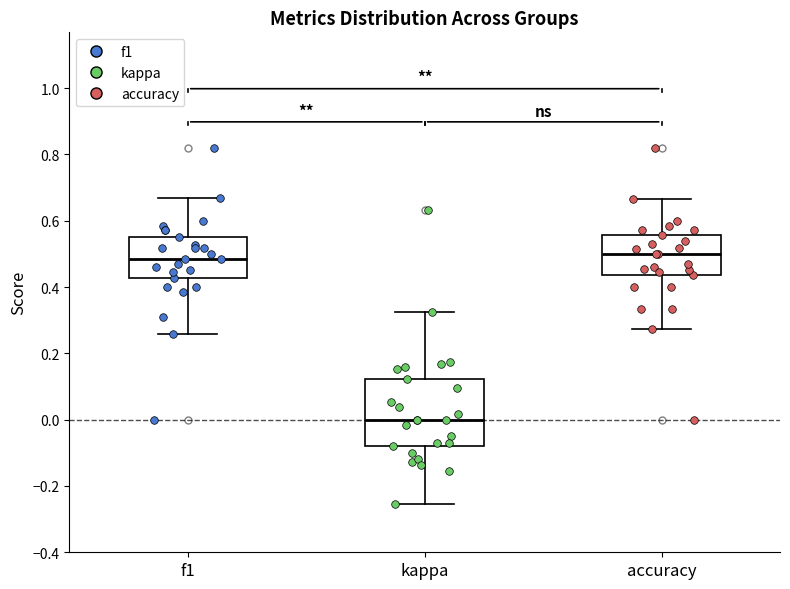

Which box is the tallest, from its lower edge to its upper edge?

kappa